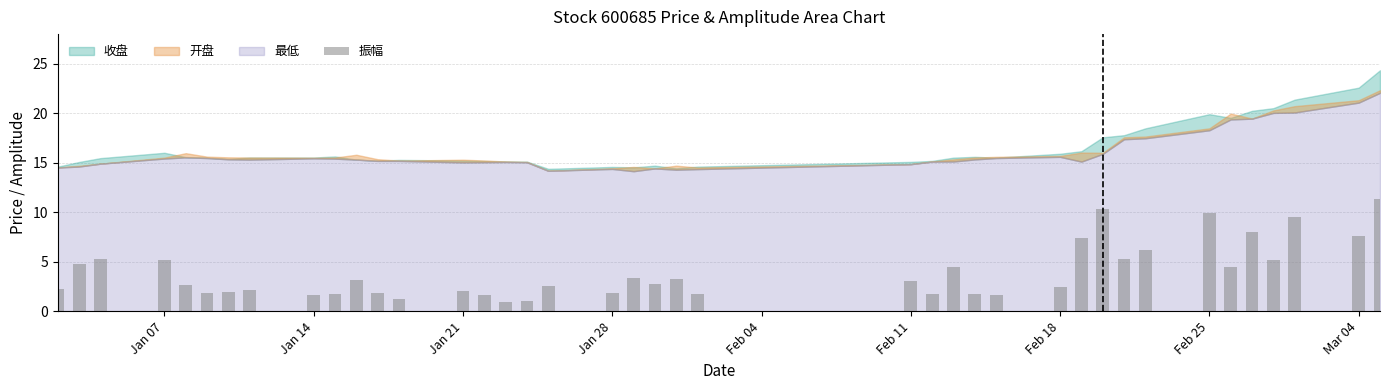

What is the average value?

3.9